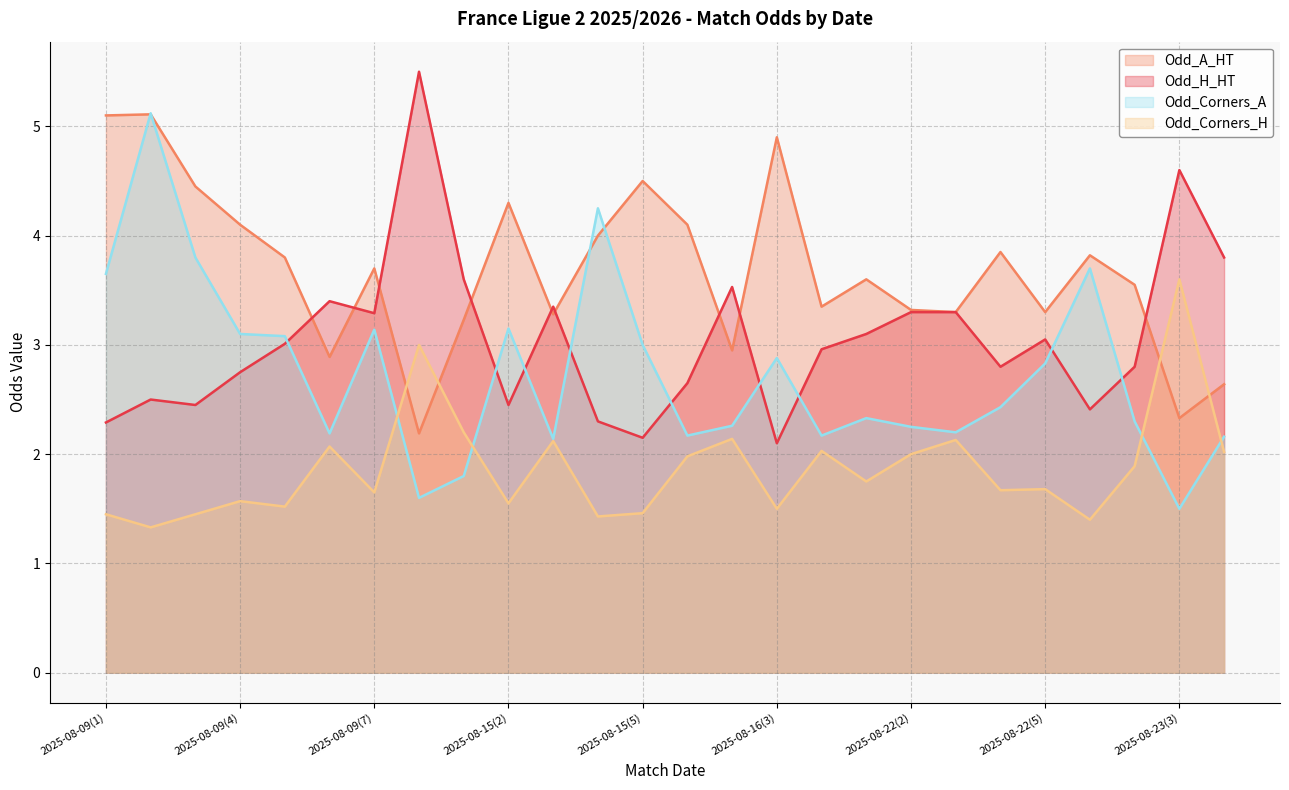

What is the highest value of the Odd_H_HT series?

5.5